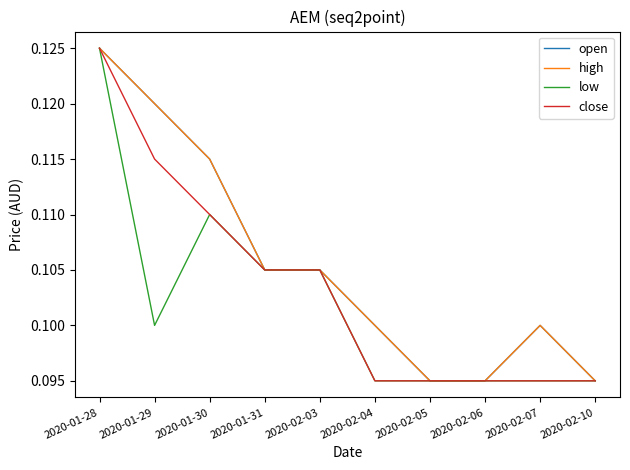

Is this an area chart (filled region under the line)?

No